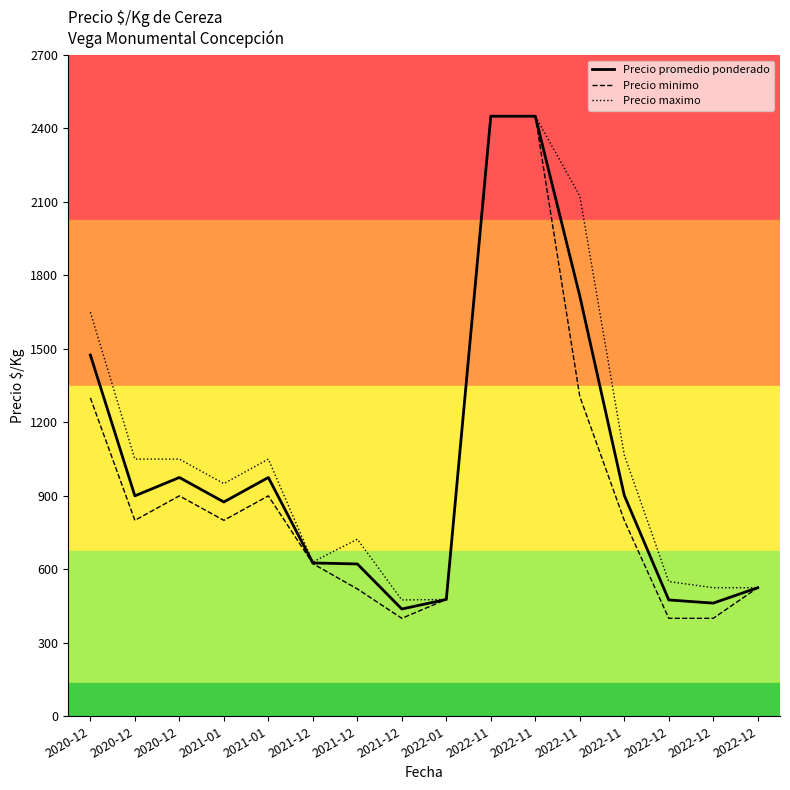

What are all the series names shown in the legend?

Precio promedio ponderado, Precio minimo, Precio maximo